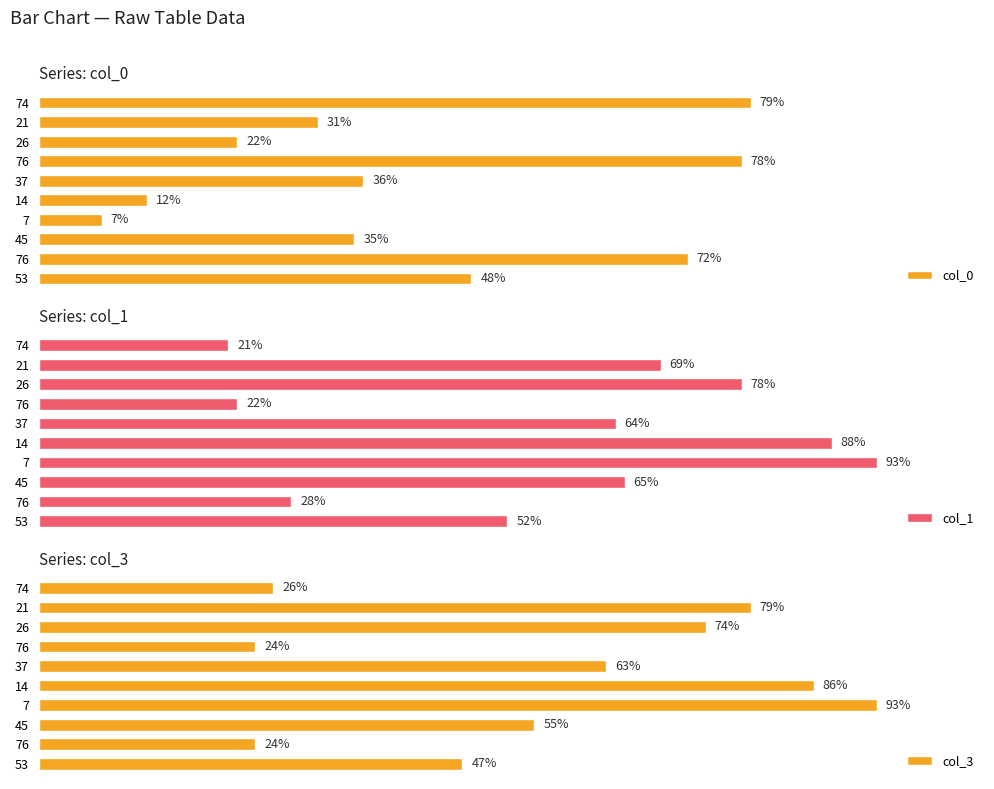

Reading left to right, list all the values displayed in this chart.

col_0: 79	31	22	78	36	12	7	35	72	48
col_1: 21	69	78	22	64	88	93	65	28	52
col_3: 26	79	74	24	63	86	93	55	24	47